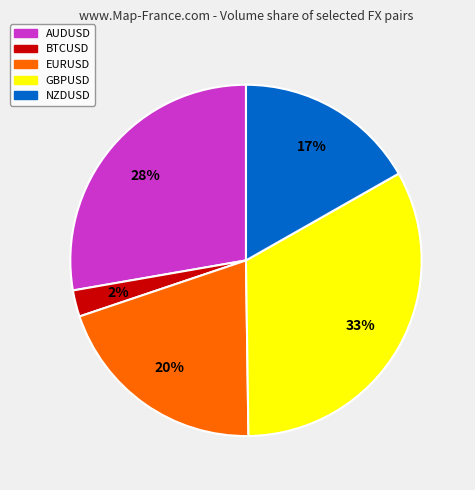

Rank the categories by value from highest to lowest.

GBPUSD, AUDUSD, EURUSD, NZDUSD, BTCUSD